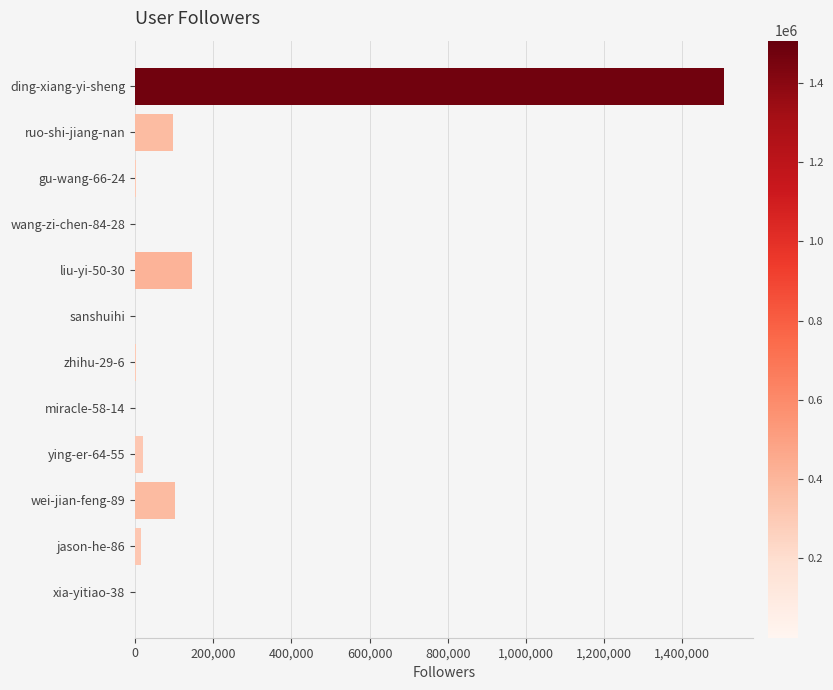

What is the maximum value shown in the chart?

1506394